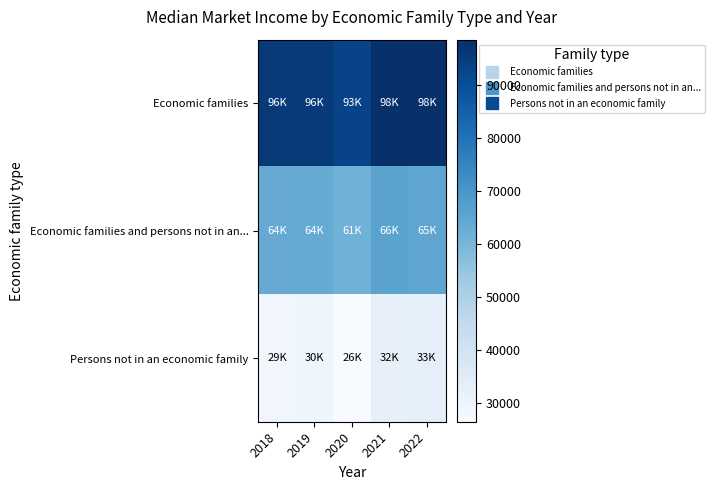

Count the number of categories in the chart.

5